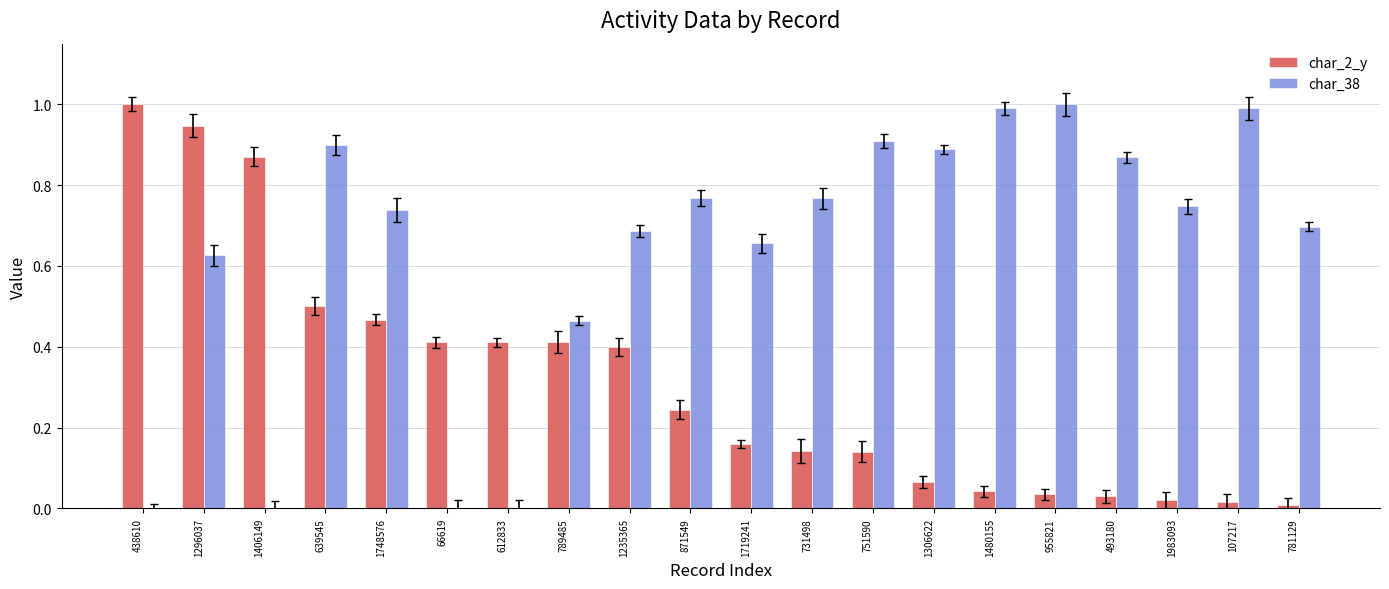

What are all the series names shown in the legend?

char_2_y, char_38